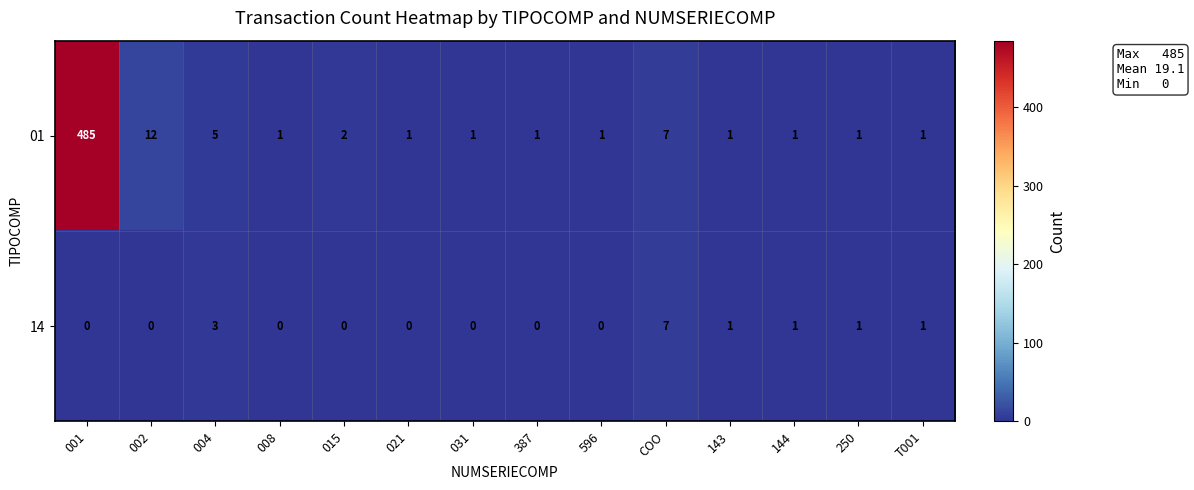

At which category is the sum across all series the highest?

001